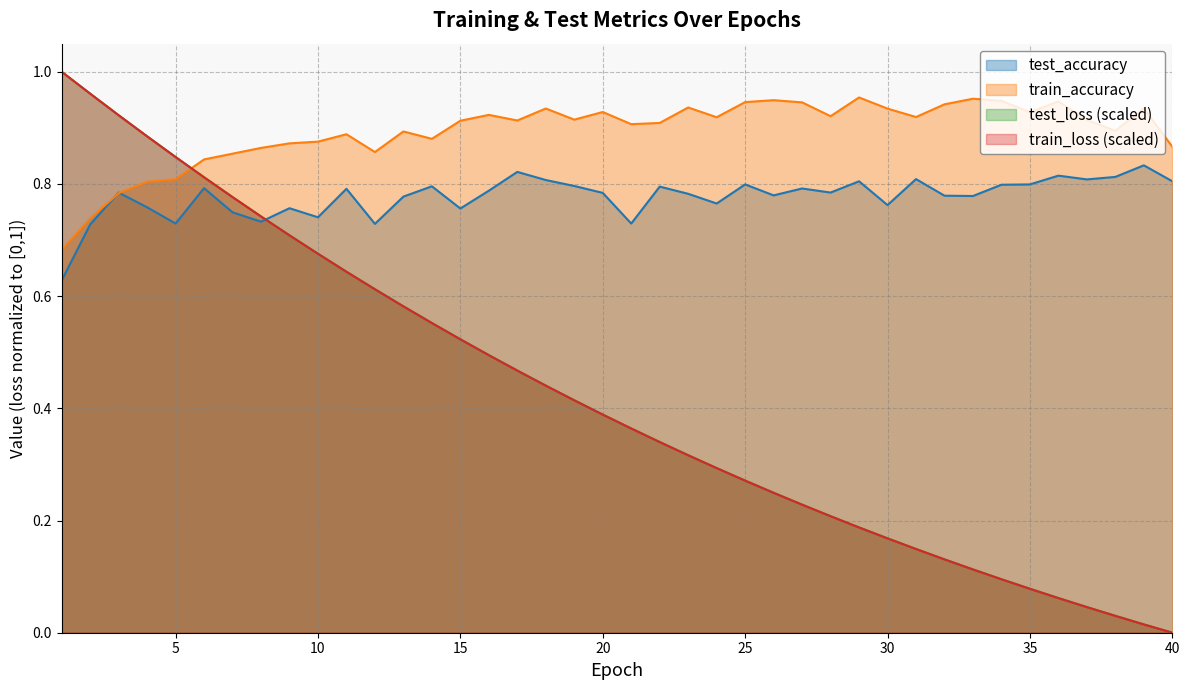

At which label does train_accuracy reach its peak?

29